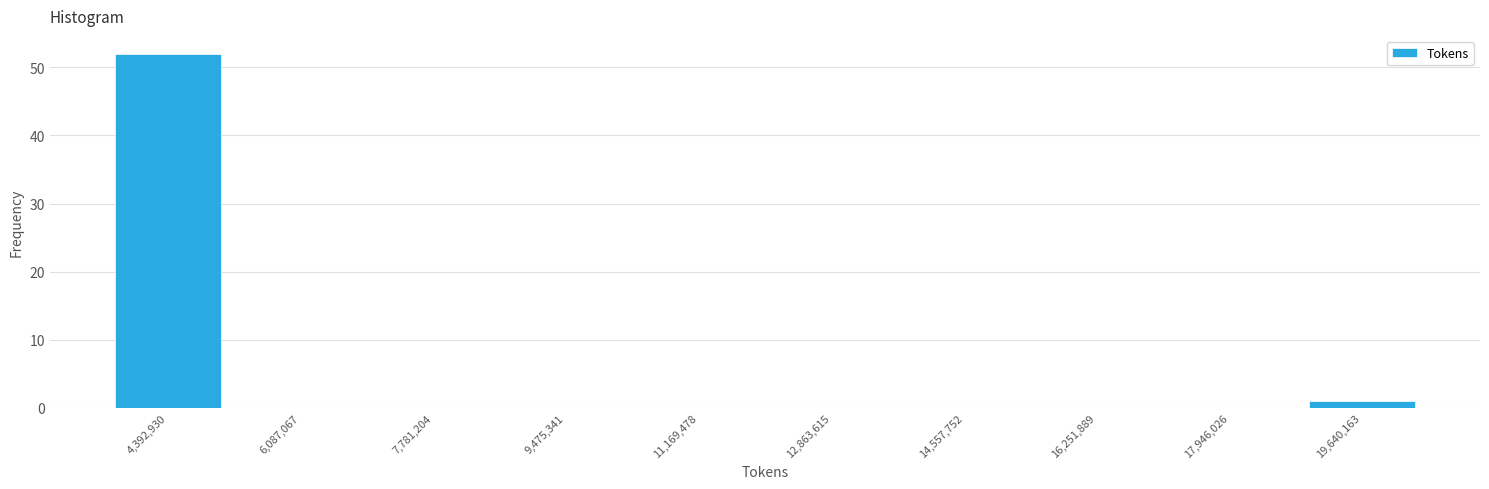

Reading left to right, what are all the values shown in this chart?

4,392,930=52	6,087,067=0	7,781,204=0	9,475,341=0	11,169,478=0	12,863,615=0	14,557,752=0	16,251,889=0	17,946,026=0	19,640,163=1